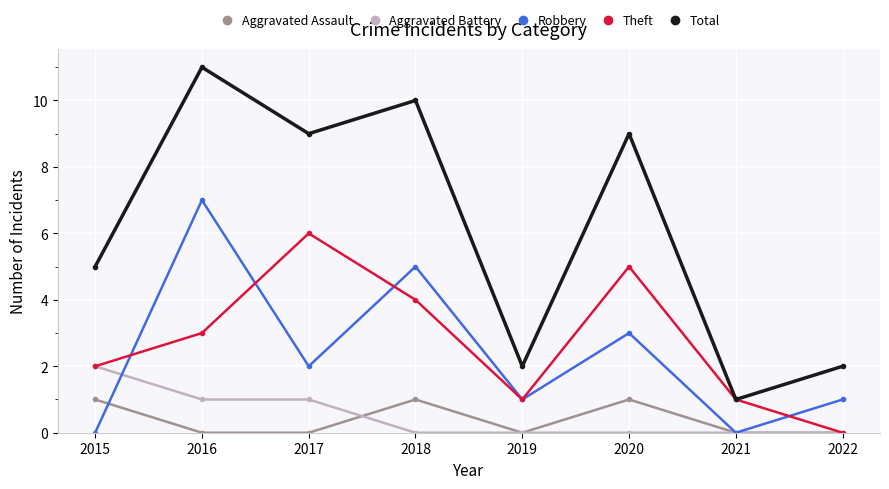

Which series has the widest spread of values?

Total